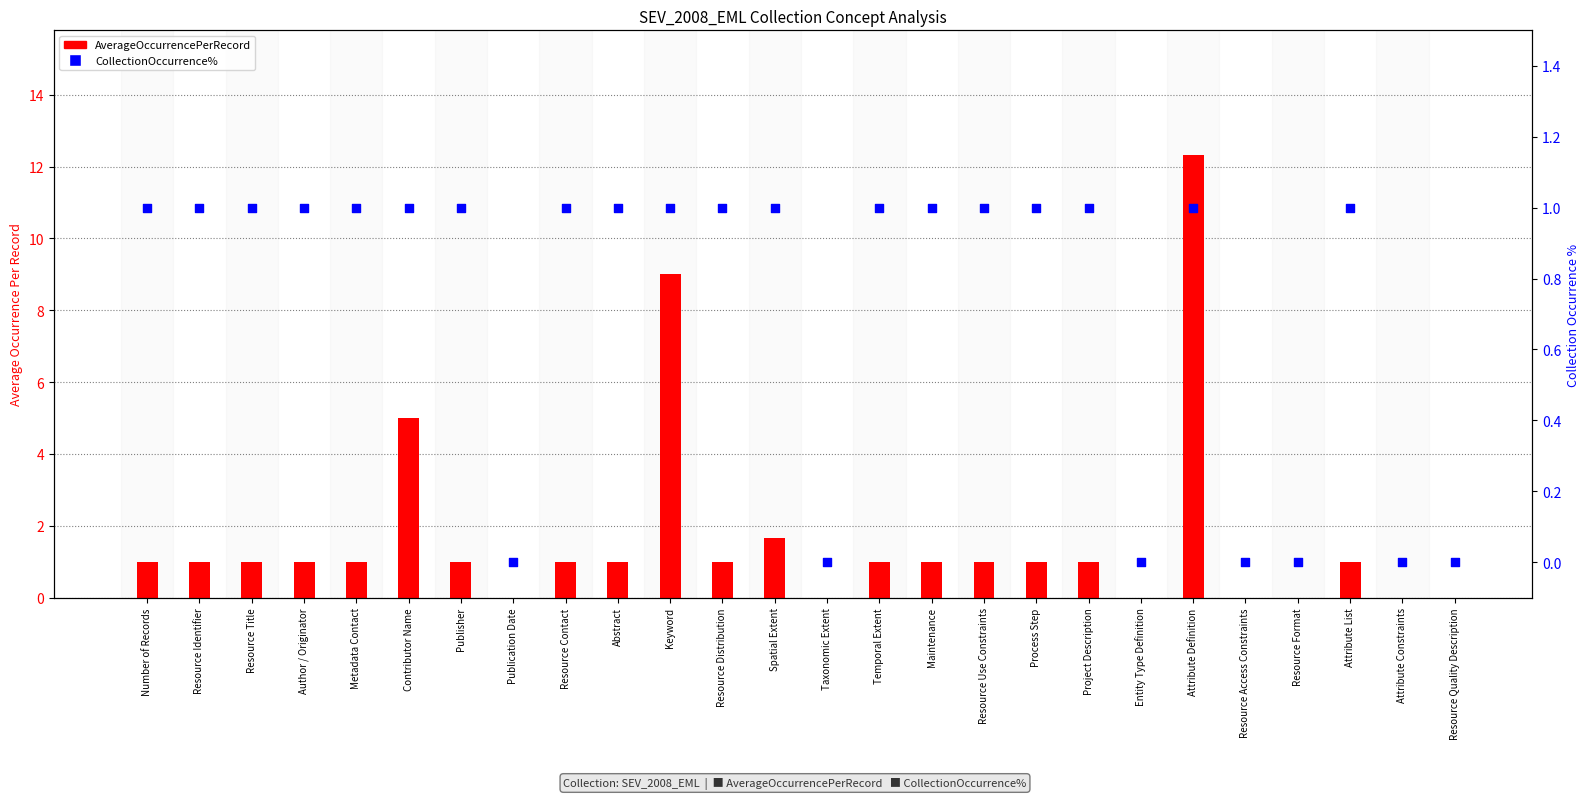

Which series has the largest total across all categories?

AverageOccurrencePerRecord